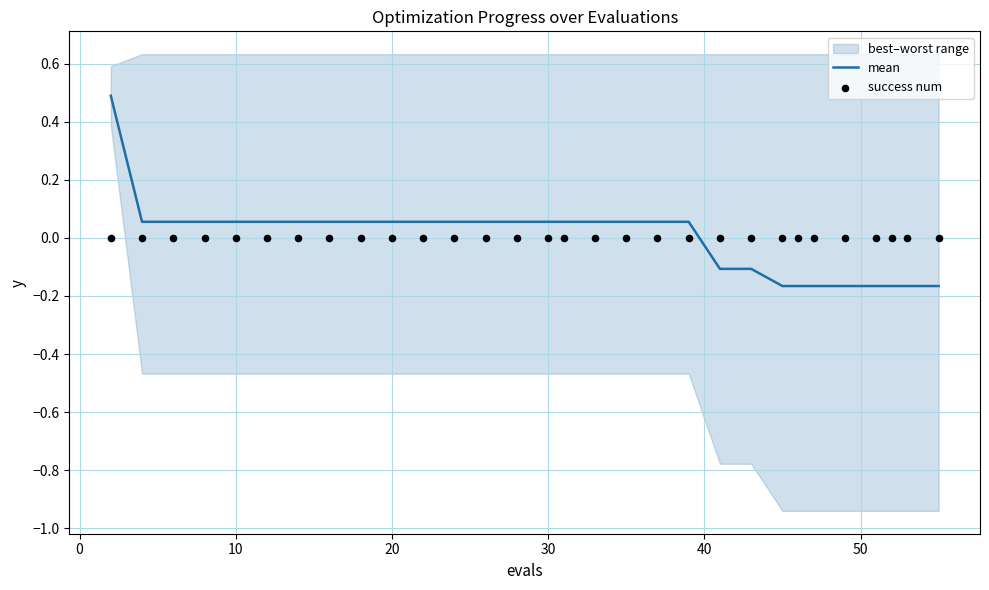

What is the maximum value for mean?

0.5